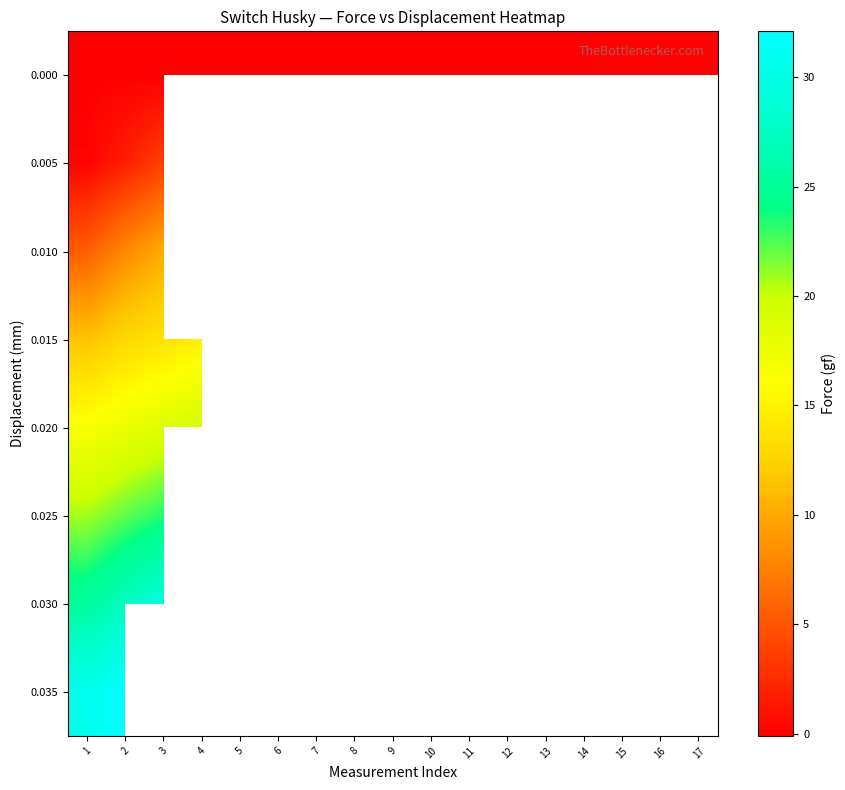

List the labels in order of 0.025 value, largest first.

3, 4, 5, 6, 7, 8, 9, 10, 11, 12, 13, 14, 15, 16, 17, 2, 1